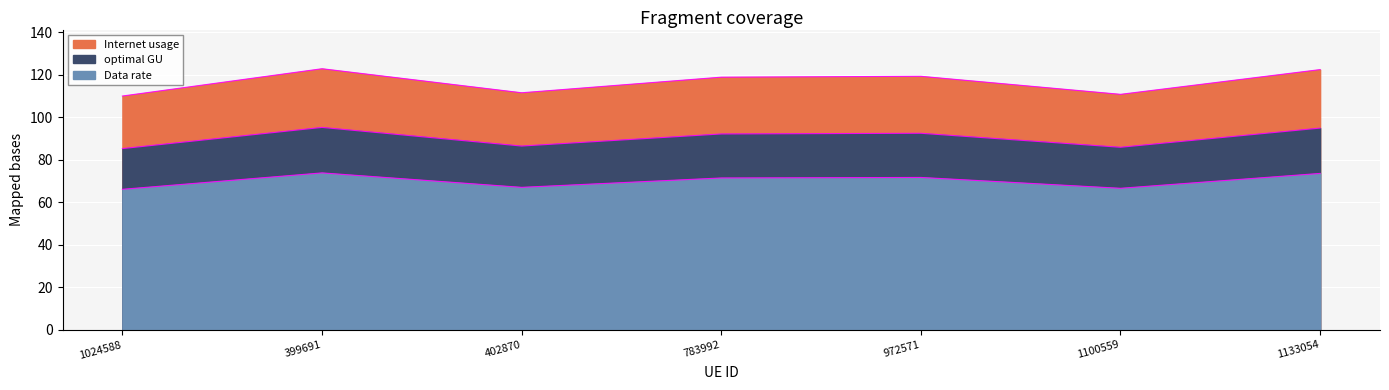

What are all the series names shown in the legend?

Internet usage, optimal GU, Data rate